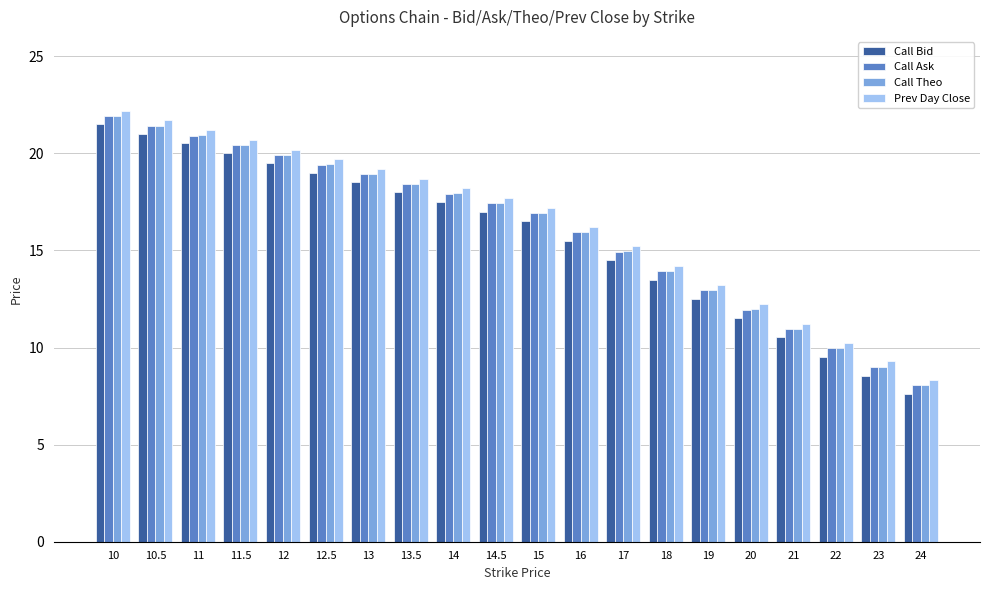

What is the label of the 7th bar from the left?

13